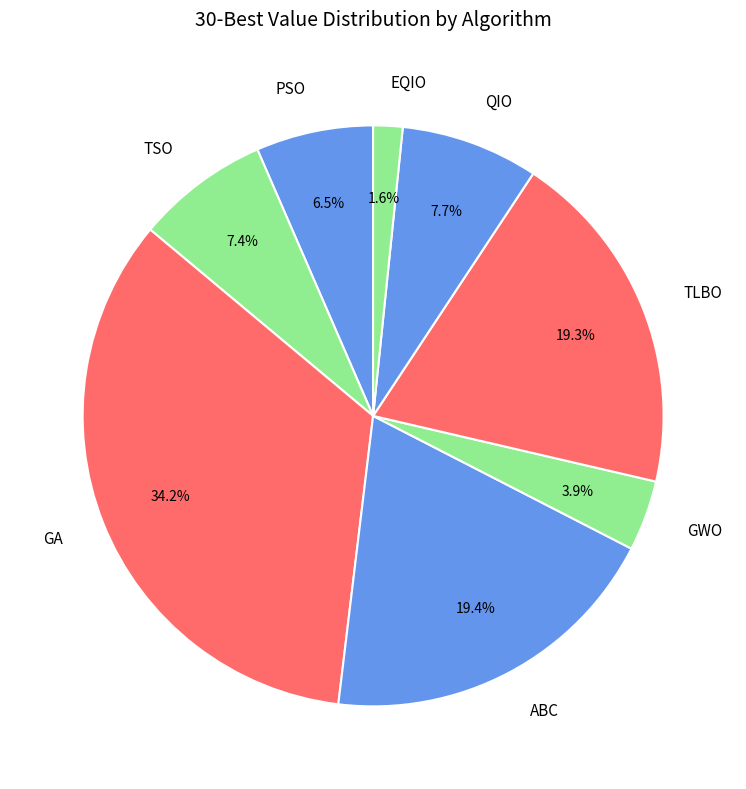

Which category has the biggest portion of the pie?

GA